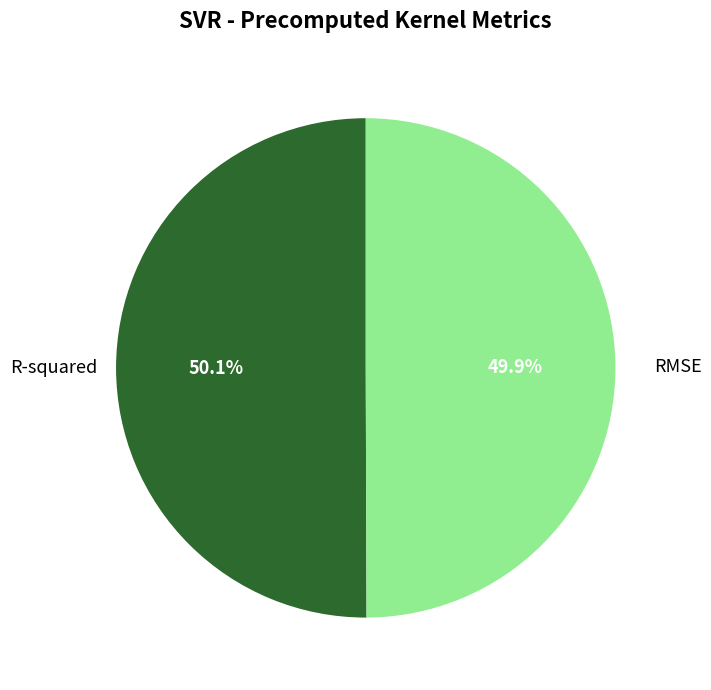

To the nearest percent, what is the average slice percentage?

50%